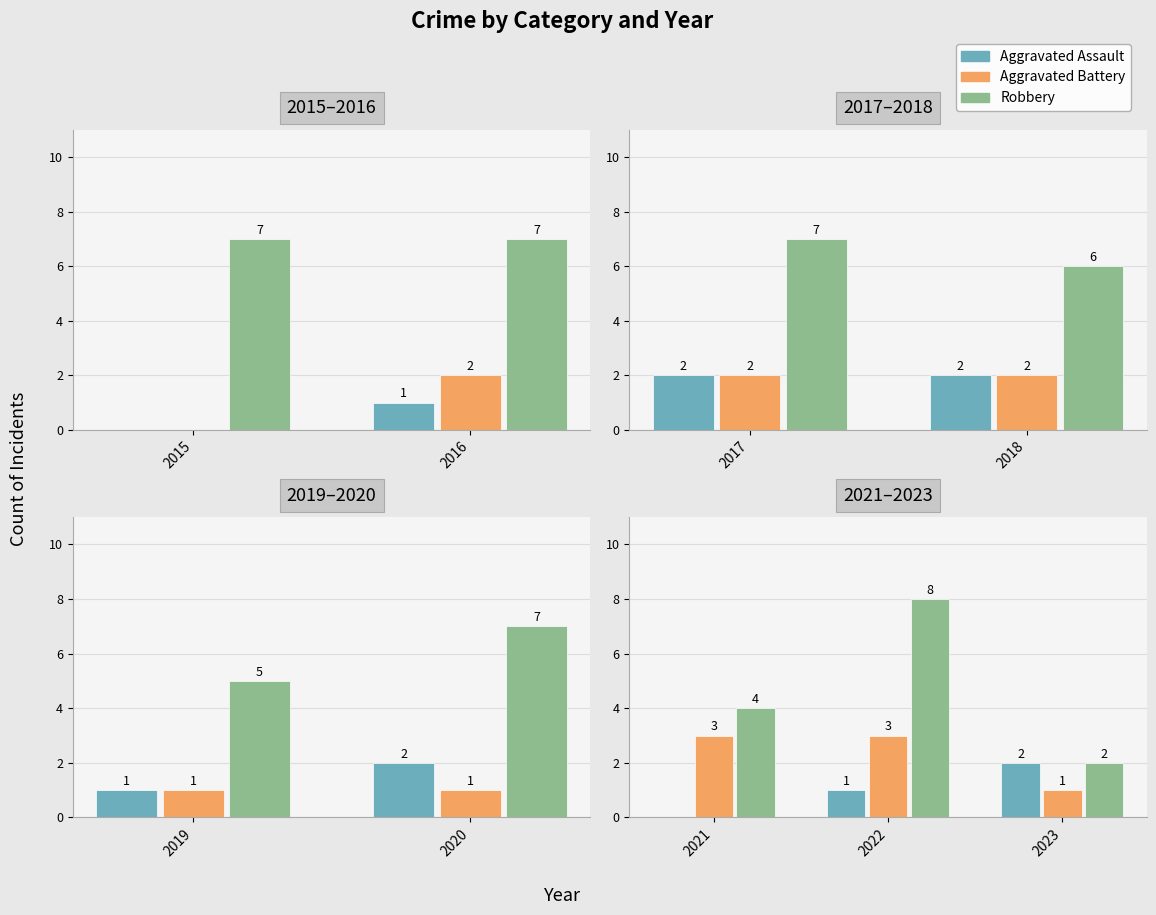

True or false: Robbery has a value of 3 at 2023.

False